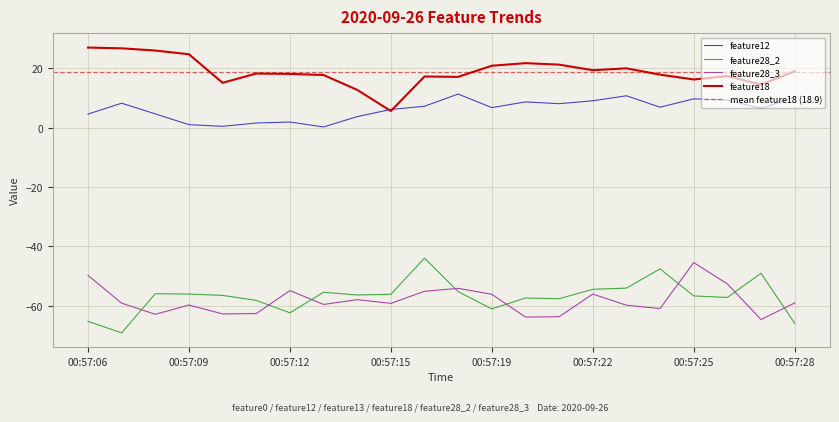

True or false: feature28_3 and feature12 cross at least once.

False